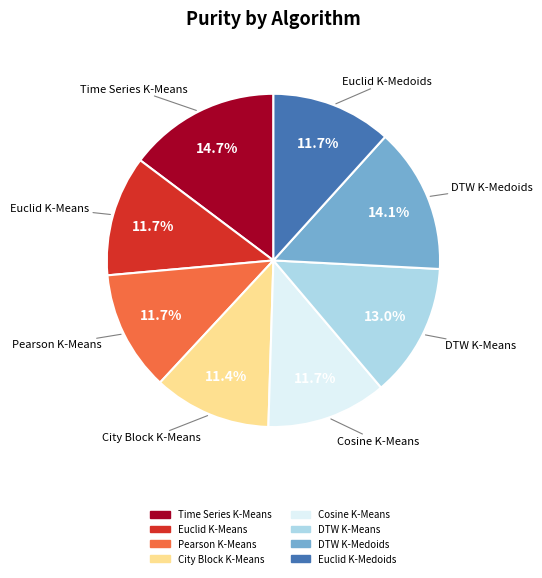

Does Euclid K-Means account for over 50% of the chart?

No